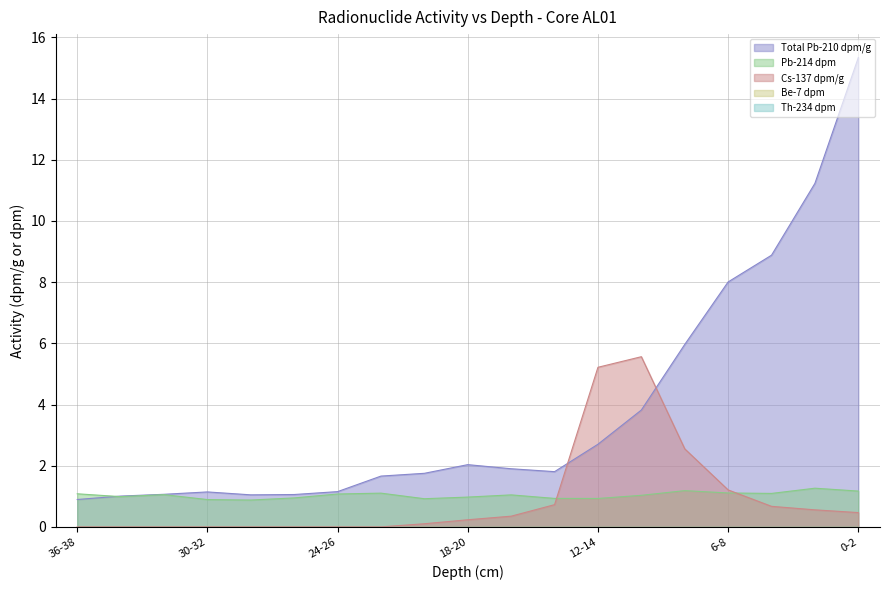

Reading right to left, extract all data points from this chart.

Total Pb-210 dpm/g: 36-38=0.9	34-36=1.0	32-34=1.1	30-32=1.1	28-30=1.0	26-28=1.1	24-26=1.2	22-24=1.7	20-22=1.8	18-20=2.0	16-18=1.9	14-16=1.8	12-14=2.7	10-12=3.8	8-10=6.0	6-8=8.0	4-6=8.9	2-4=11.2	0-2=15.3
Pb-214 dpm: 36-38=1.1	34-36=1.0	32-34=1.1	30-32=0.9	28-30=0.9	26-28=0.9	24-26=1.1	22-24=1.1	20-22=0.9	18-20=1.0	16-18=1.0	14-16=0.9	12-14=0.9	10-12=1.0	8-10=1.2	6-8=1.1	4-6=1.1	2-4=1.3	0-2=1.2
Cs-137 dpm/g: 36-38=0.0	34-36=0.0	32-34=0.0	30-32=0.0	28-30=0.0	26-28=0.0	24-26=0.0	22-24=0.0	20-22=0.1	18-20=0.2	16-18=0.3	14-16=0.7	12-14=5.2	10-12=5.6	8-10=2.6	6-8=1.2	4-6=0.7	2-4=0.6	0-2=0.5